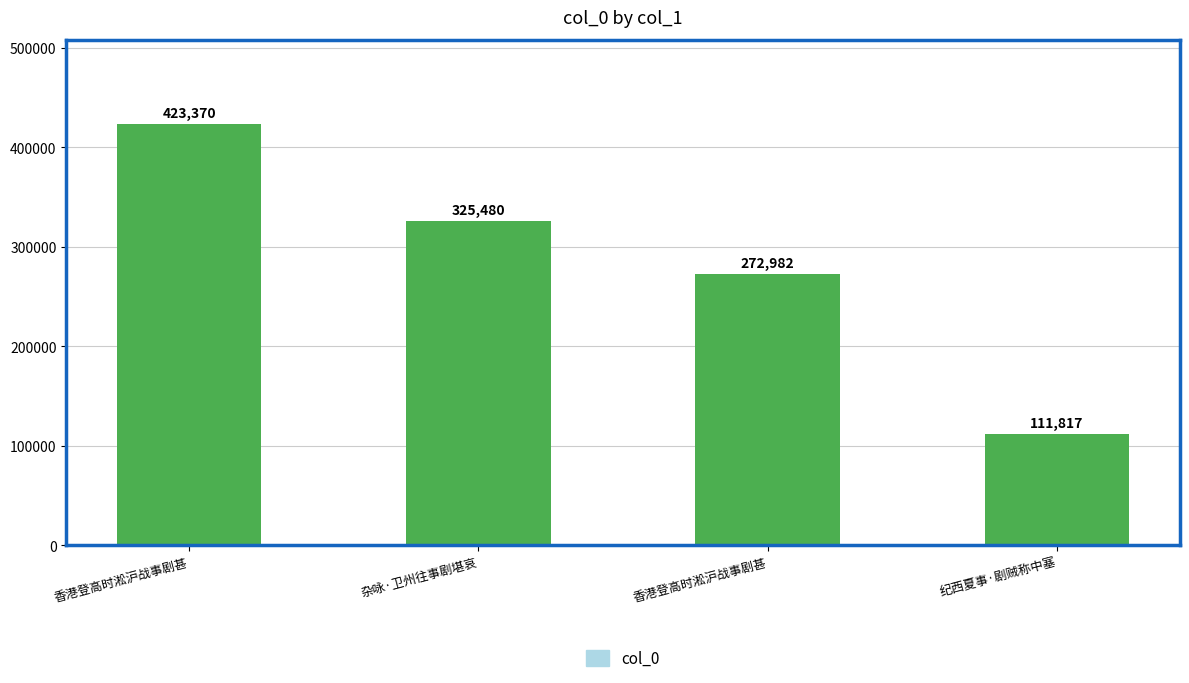

How many distinct data groups are displayed?

1